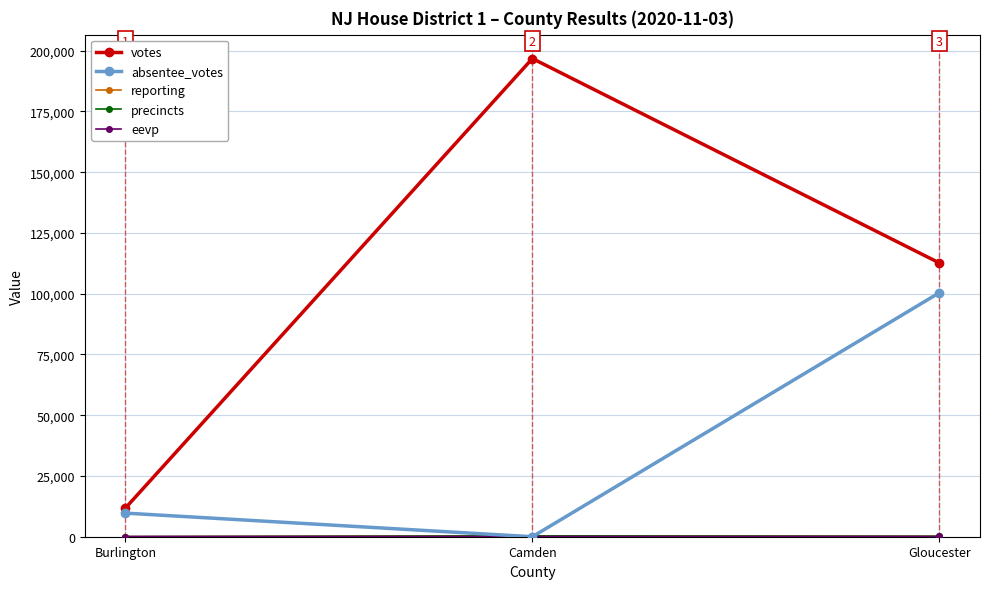

Is it true that votes equals 112659 at Gloucester?

True